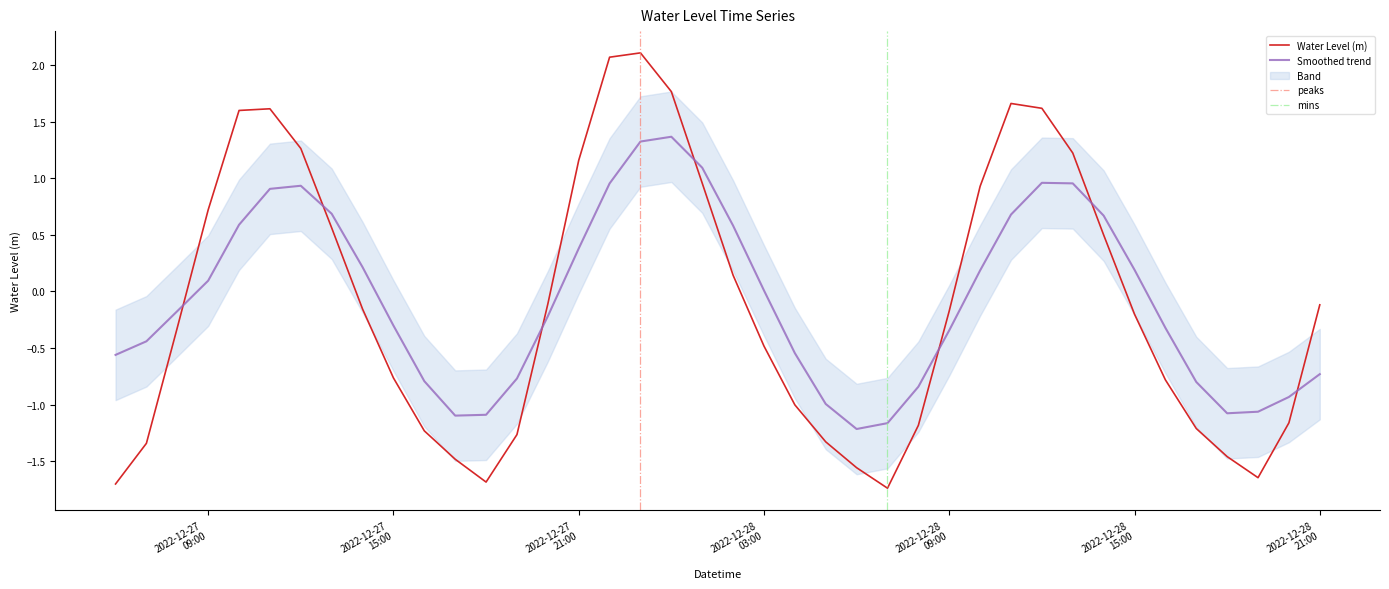

At which category does the data reach its first local peak?

2022-12-27 11:00:00